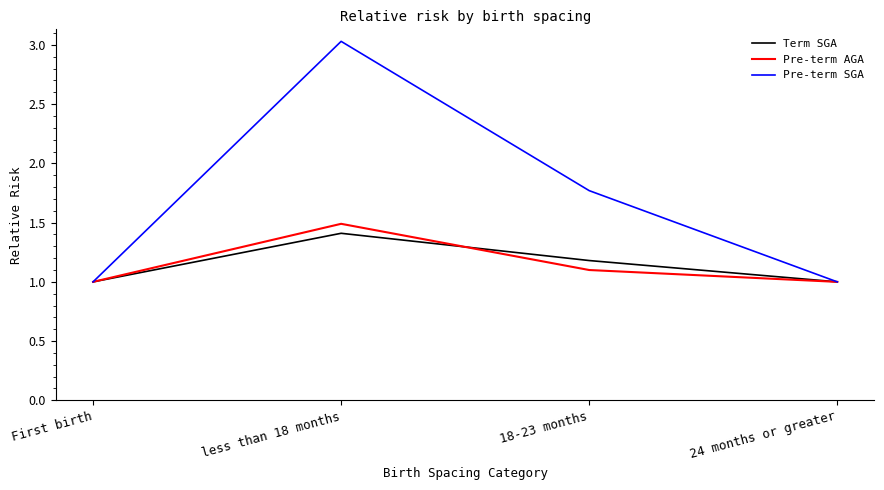

What position from the right is 18-23 months?

2